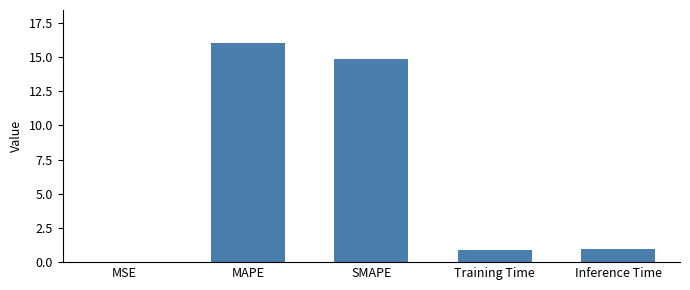

What is the change in value from MSE to MAPE?

+16.0